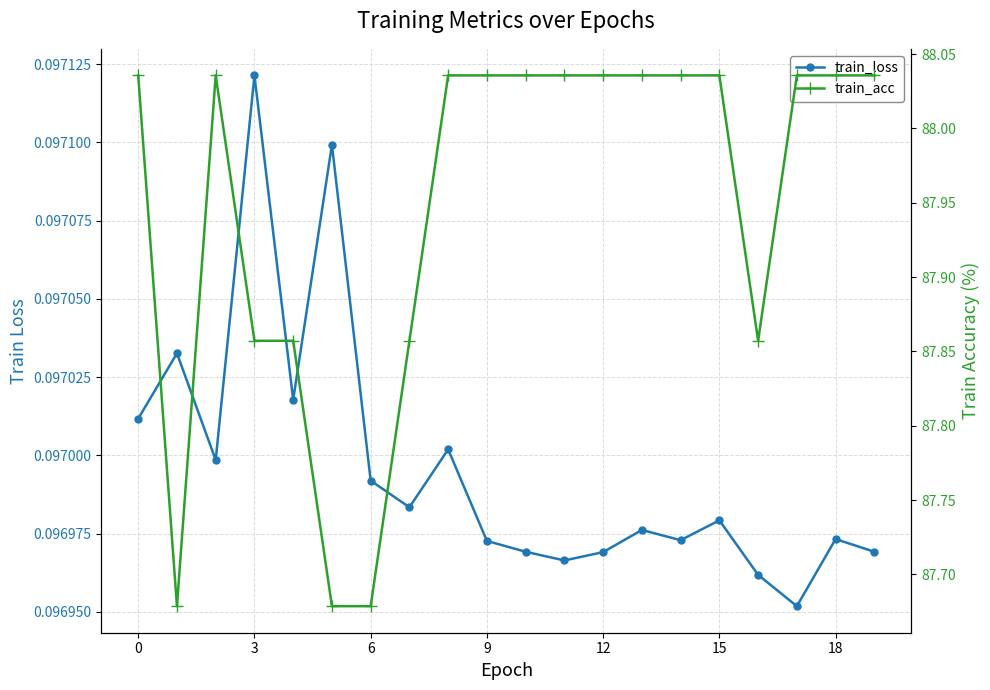

Rank the series at 10 from lowest to highest value.

train_loss, train_acc